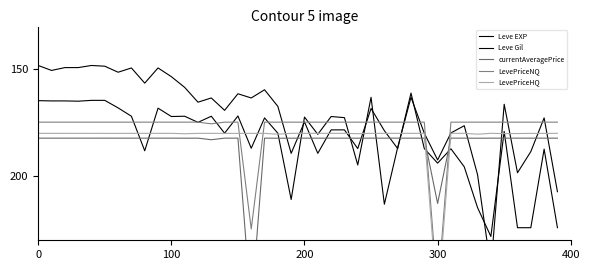

What is the smallest value displayed?

148.2